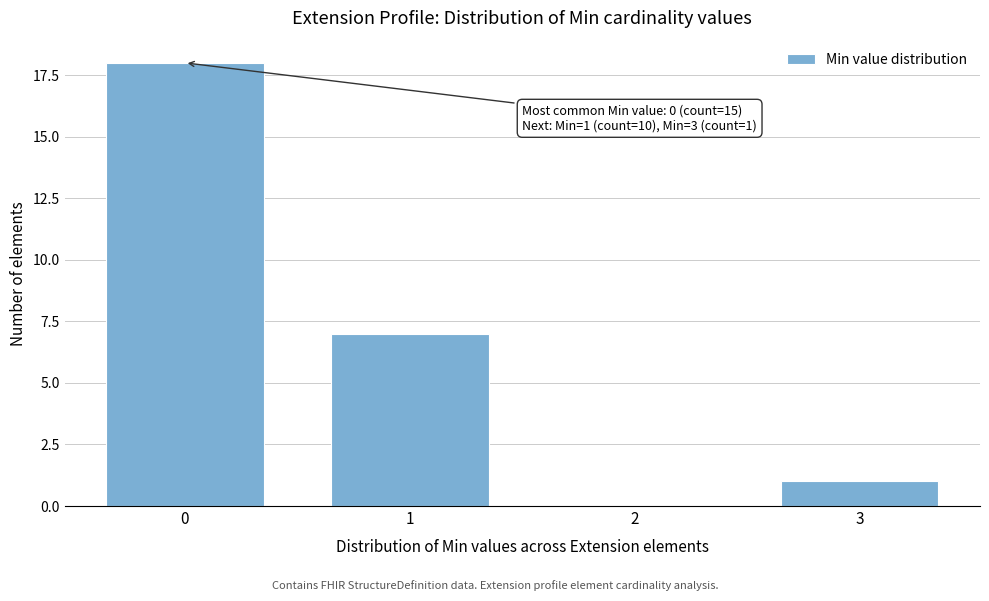

Reading right to left, list all the values displayed in this chart.

3=1	2=0	1=7	0=18